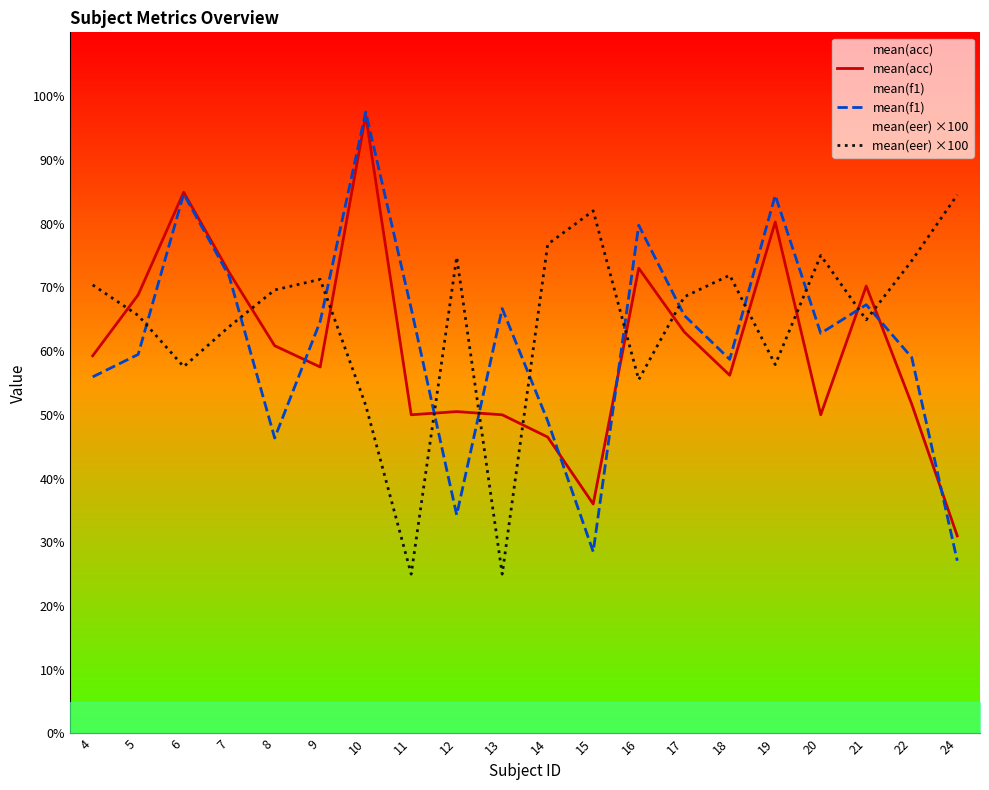

What is the value of the mean(acc) point at the 13th from the left?

73.0